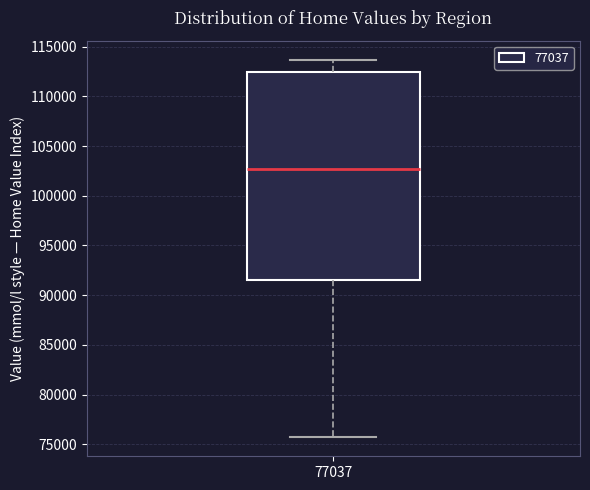

Transcribe this box plot: give where the median line is, the range the box spans, and where the two whiskers end, as read against the y-axis. The values are not printed on the chart, so give them approximately, as read against the axis.

median 102500, box 91500 to 112500, whiskers 75500 to 113500